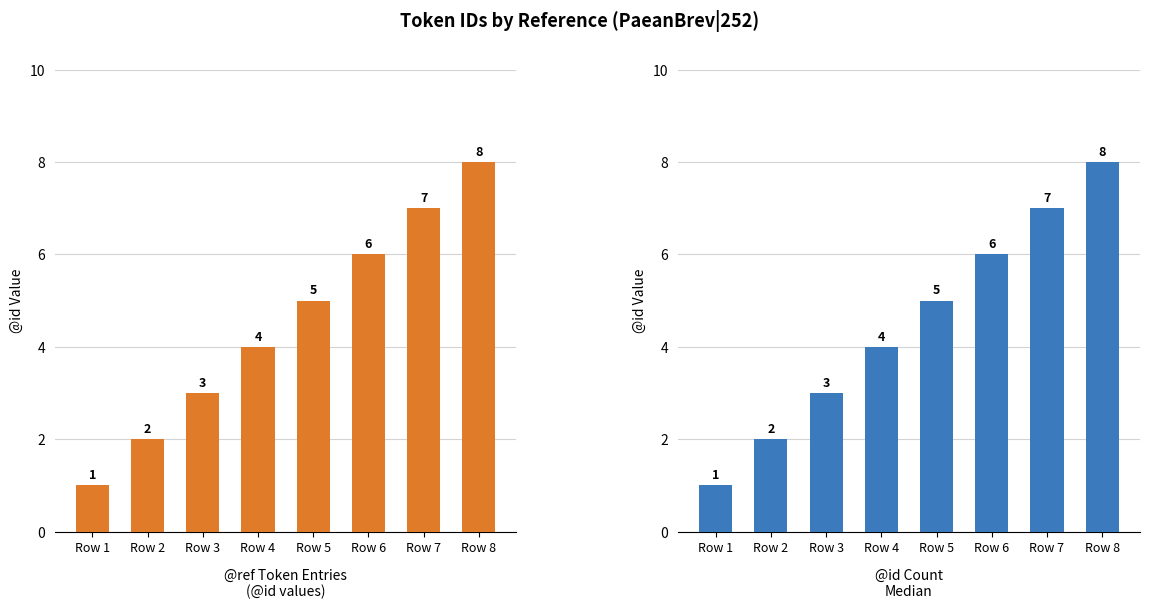

What is the value of the 2nd bar from the left?

2